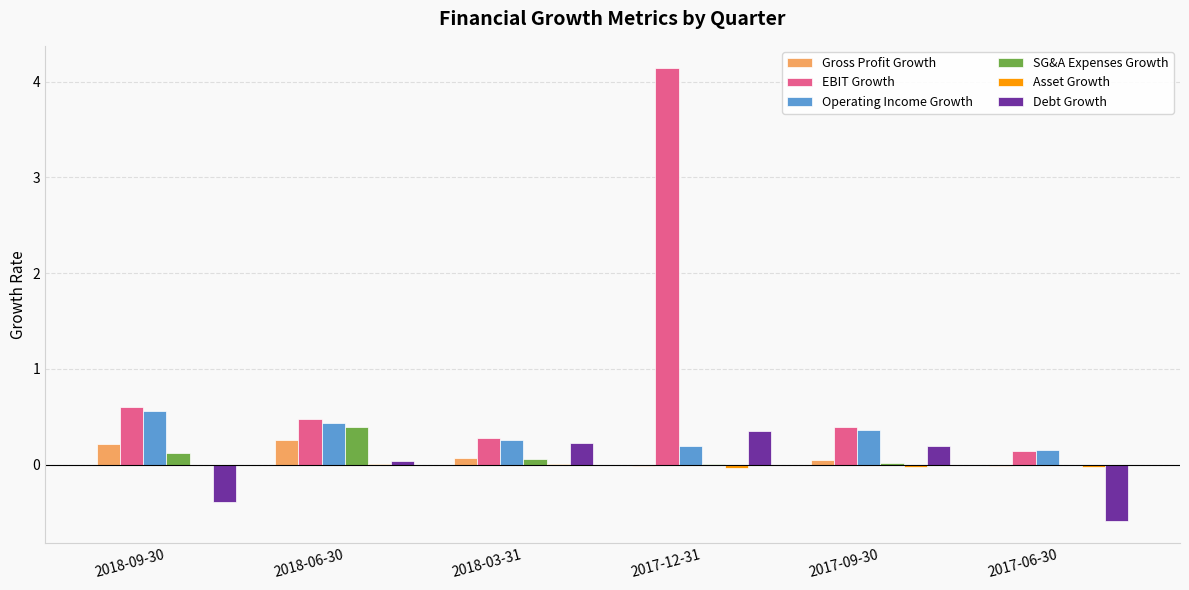

Does the chart contain stacked bars?

No